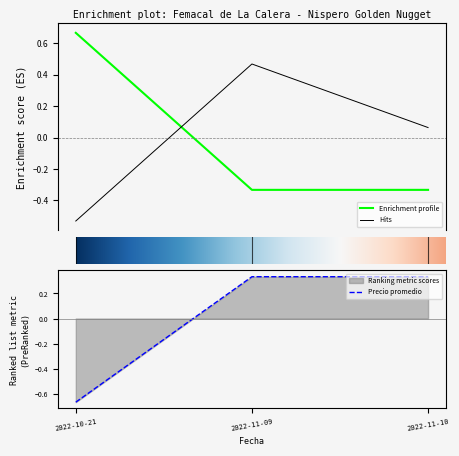

Which has a higher value, 2022-11-10 or 2022-11-09?

2022-11-09